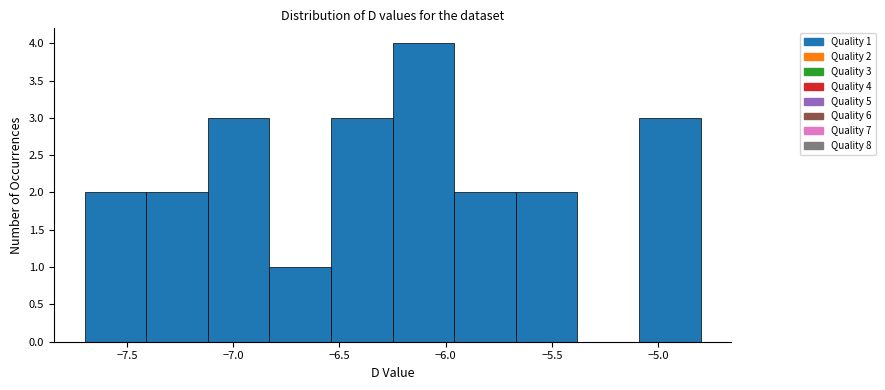

Over which range of the x-axis is the bar tallest?

-6.25 to -5.96